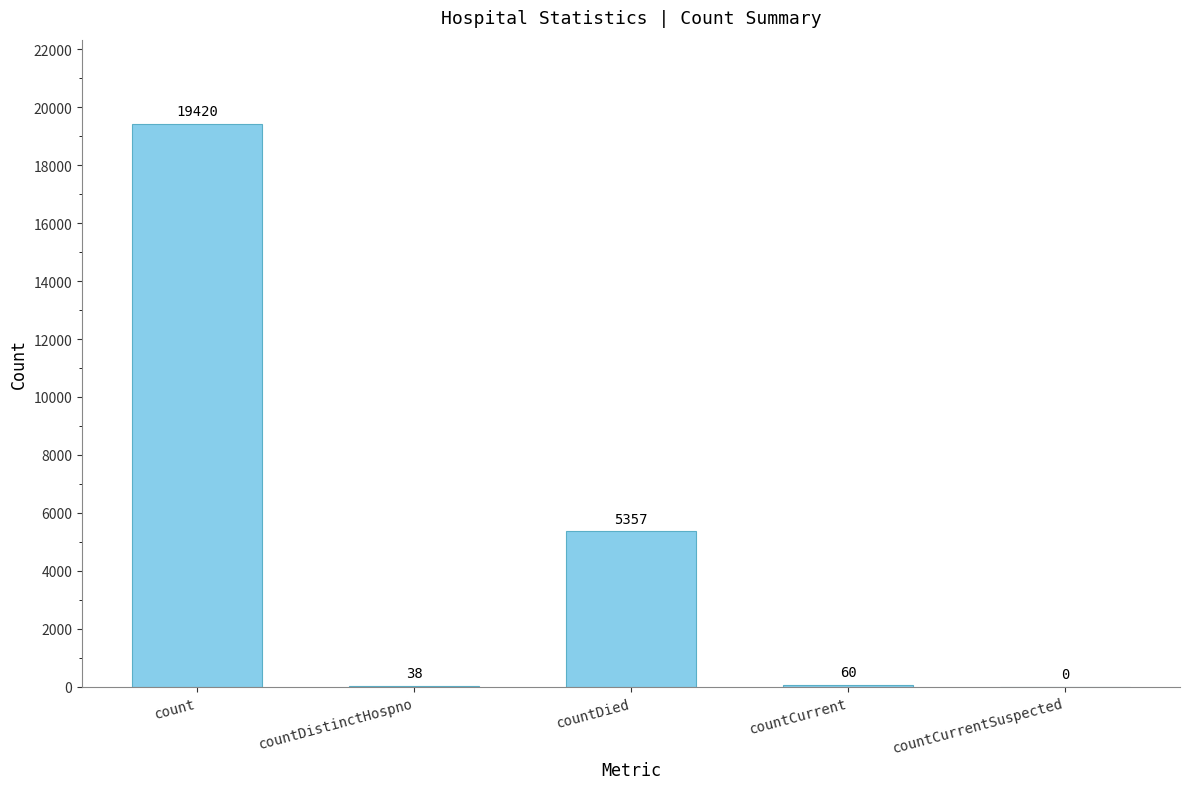

Which has a higher value, countCurrentSuspected or countDistinctHospno?

countDistinctHospno